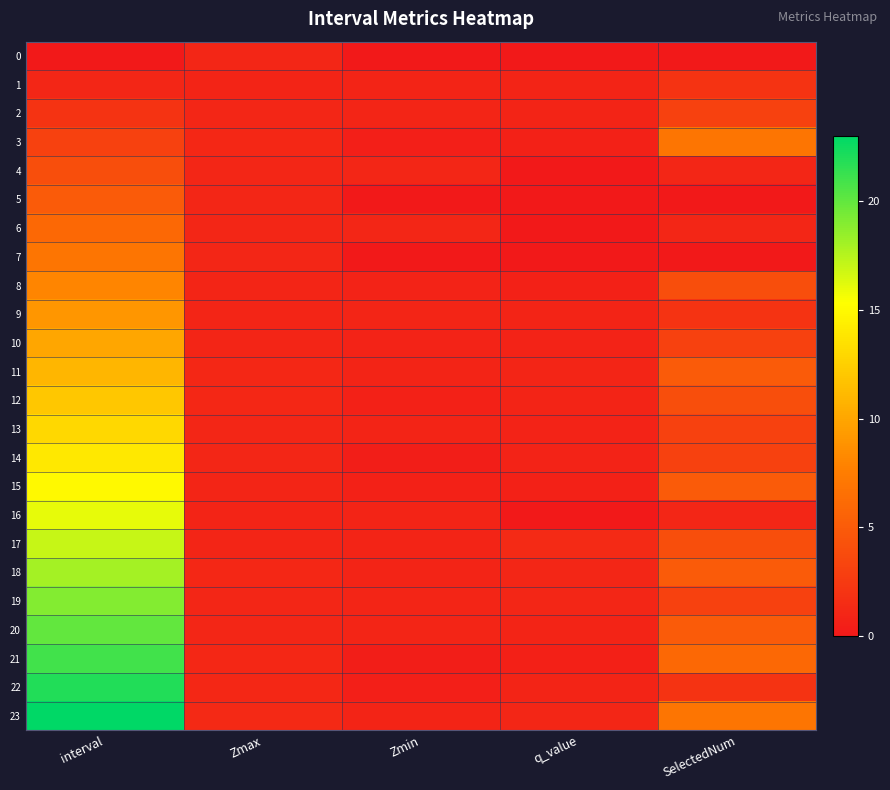

Between SelectedNum and Zmax, which is larger?

Zmax